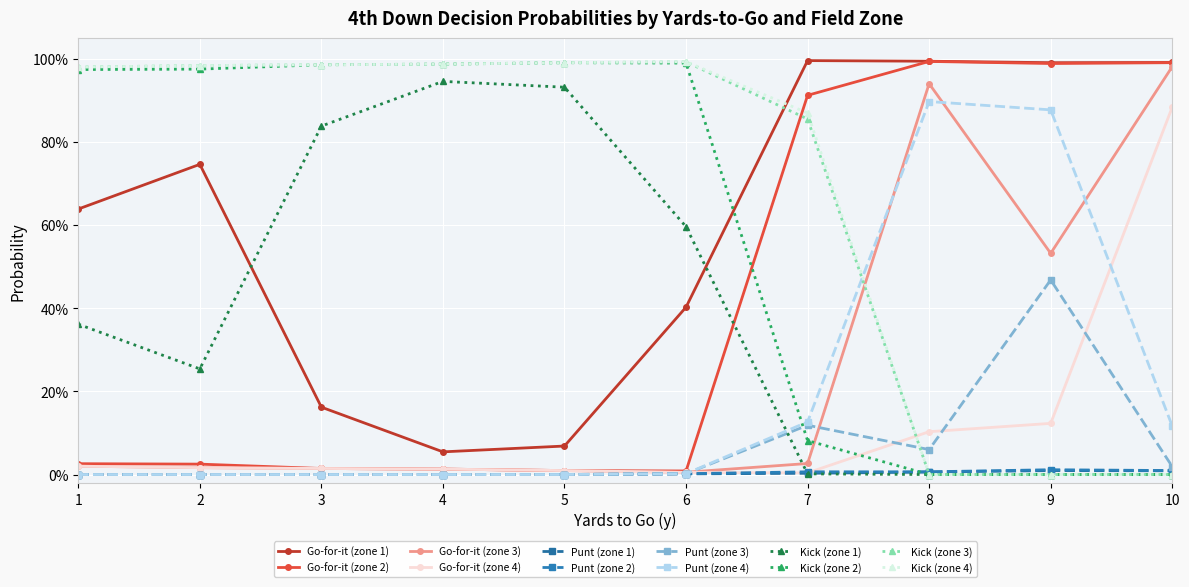

Is this an area chart (filled region under the line)?

No